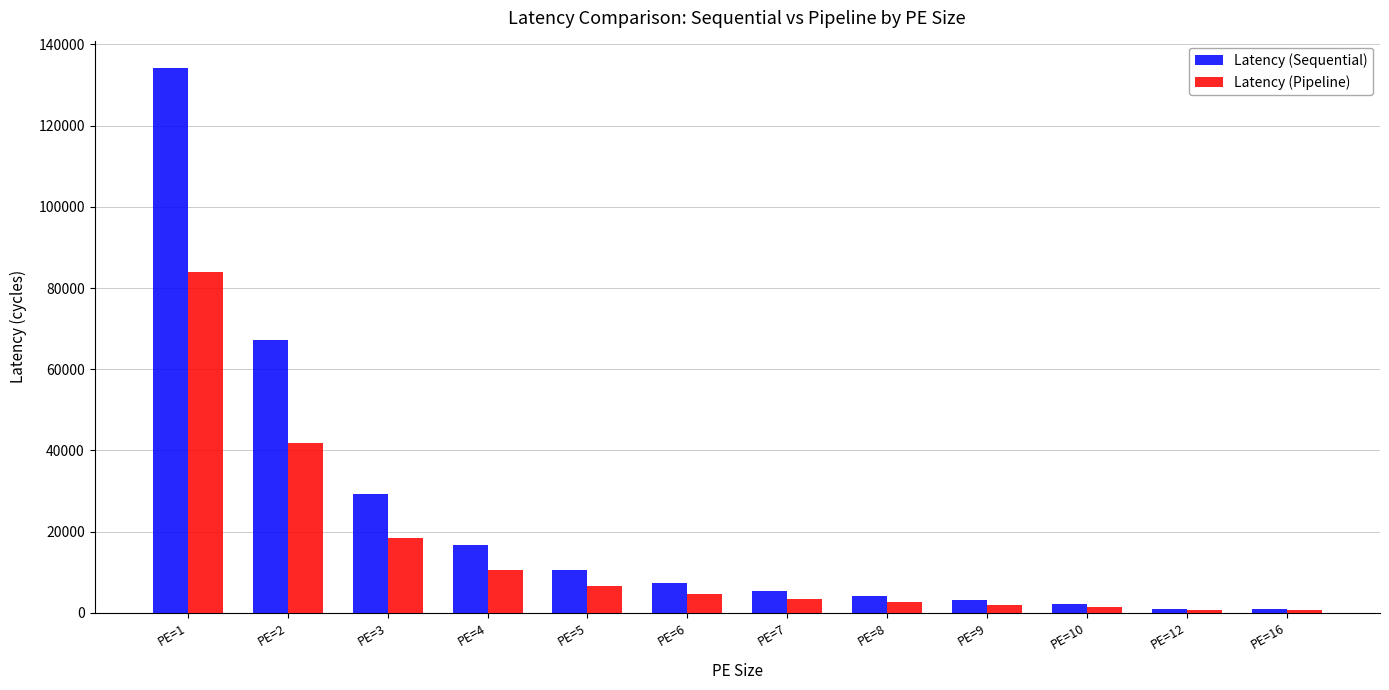

How many bars are there in total?

24